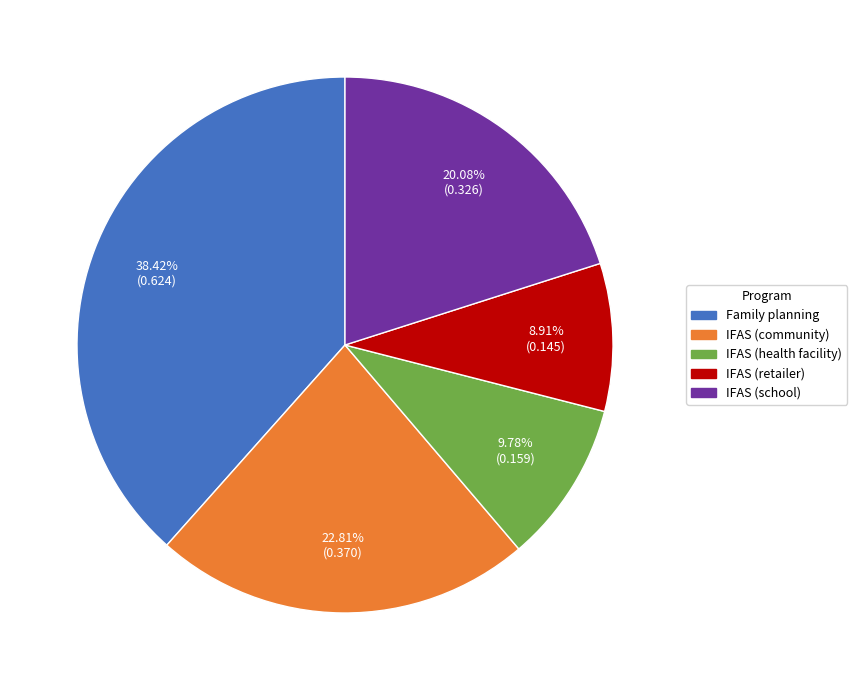

Does Family planning account for over 50% of the chart?

No